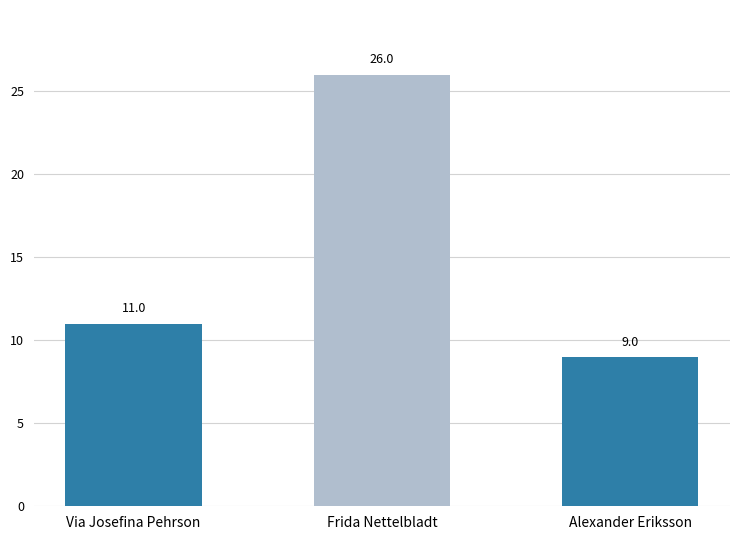

What is the difference between the maximum and minimum values?

17